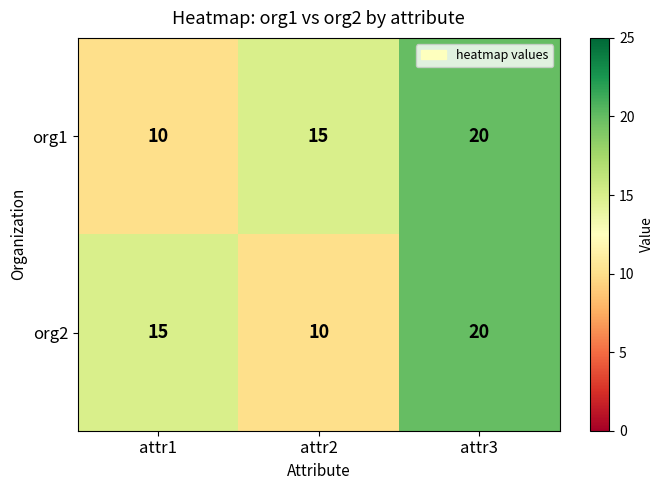

Between attr2 and attr3, which series saw the biggest shift?

org2